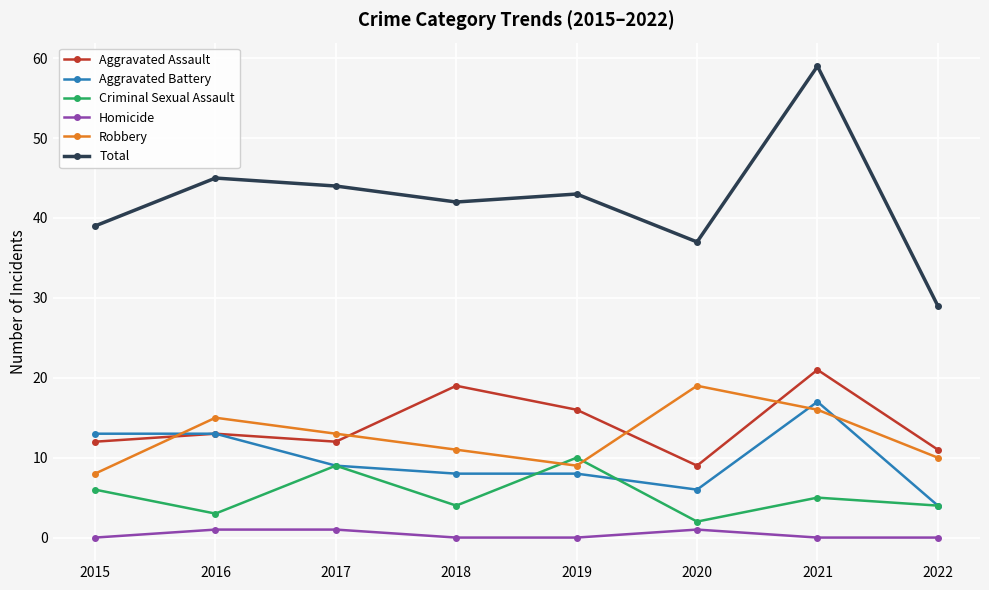

Is this an area chart (filled region under the line)?

No